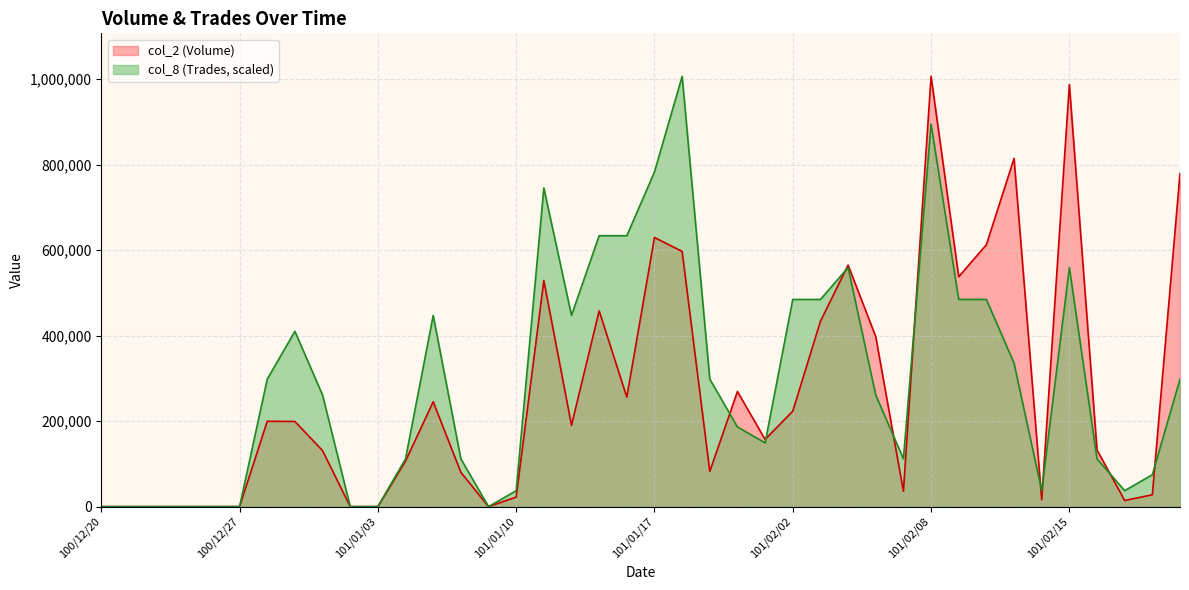

True or false: col_8 has more than 0 interior local peaks.

True